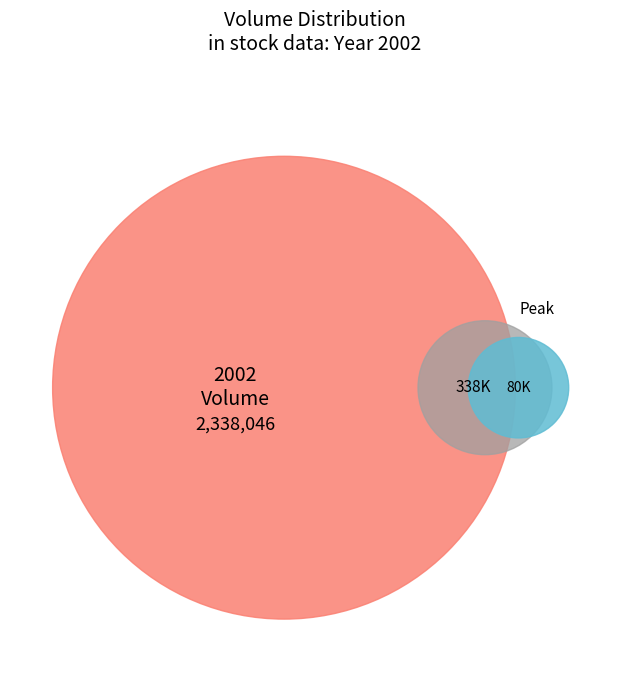

Does 13 account for over 50% of the chart?

No